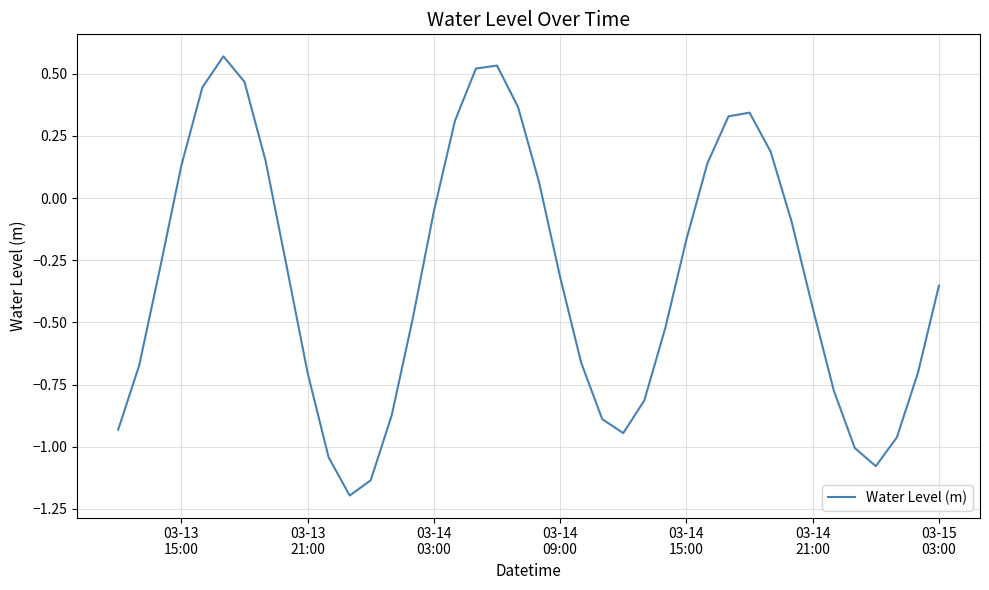

What is the difference between the maximum and minimum values?

1.8